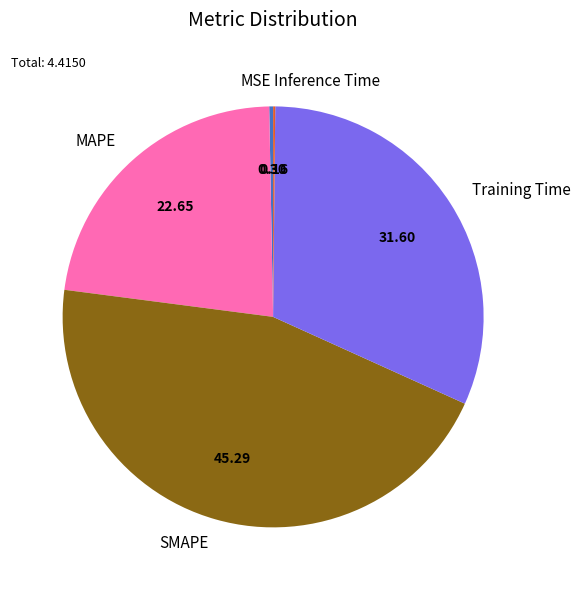

Is SMAPE the majority of the pie?

No